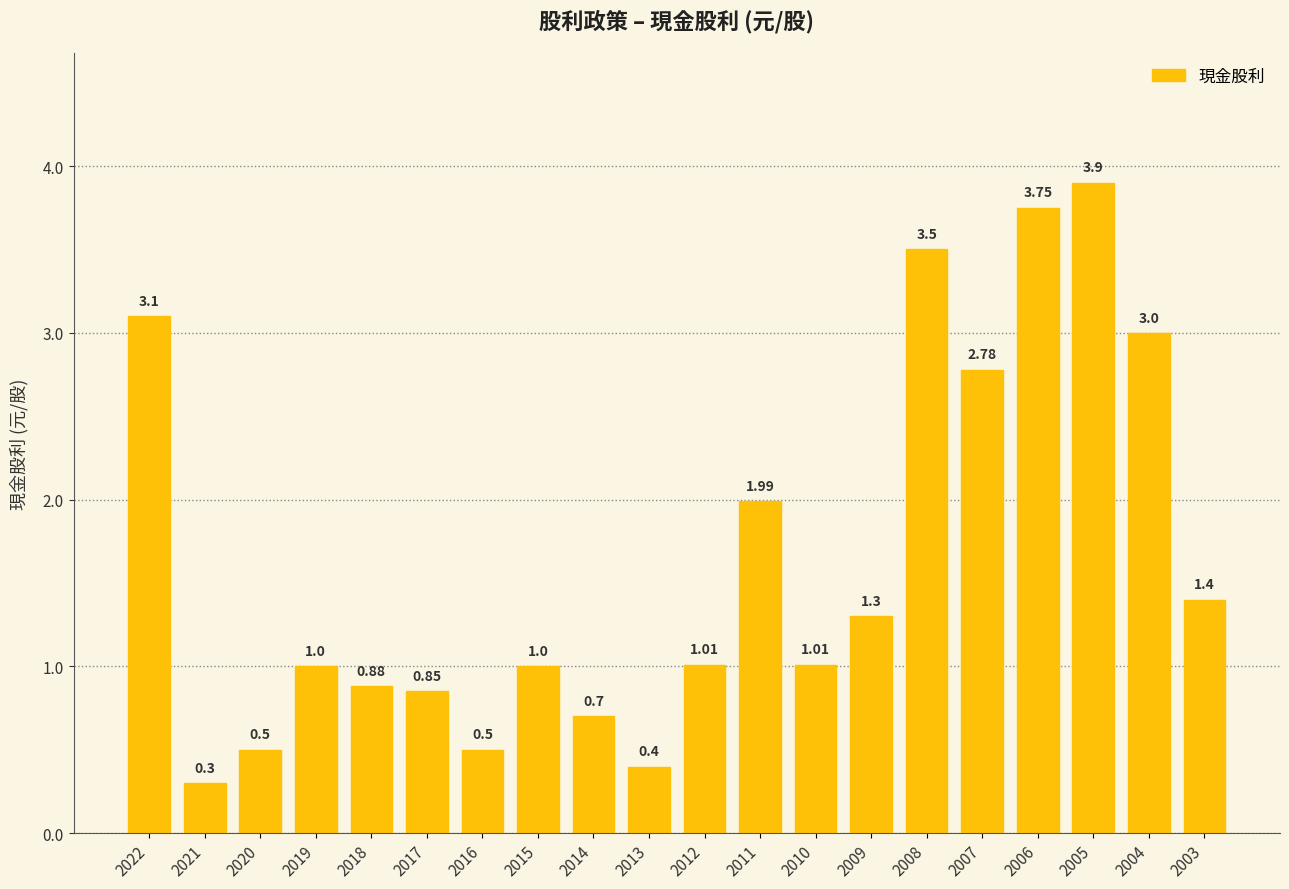

What is the difference between the maximum and minimum values?

3.6